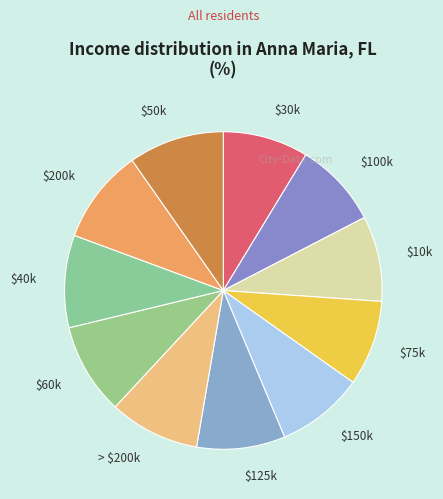

Does $100k account for over 50% of the chart?

No